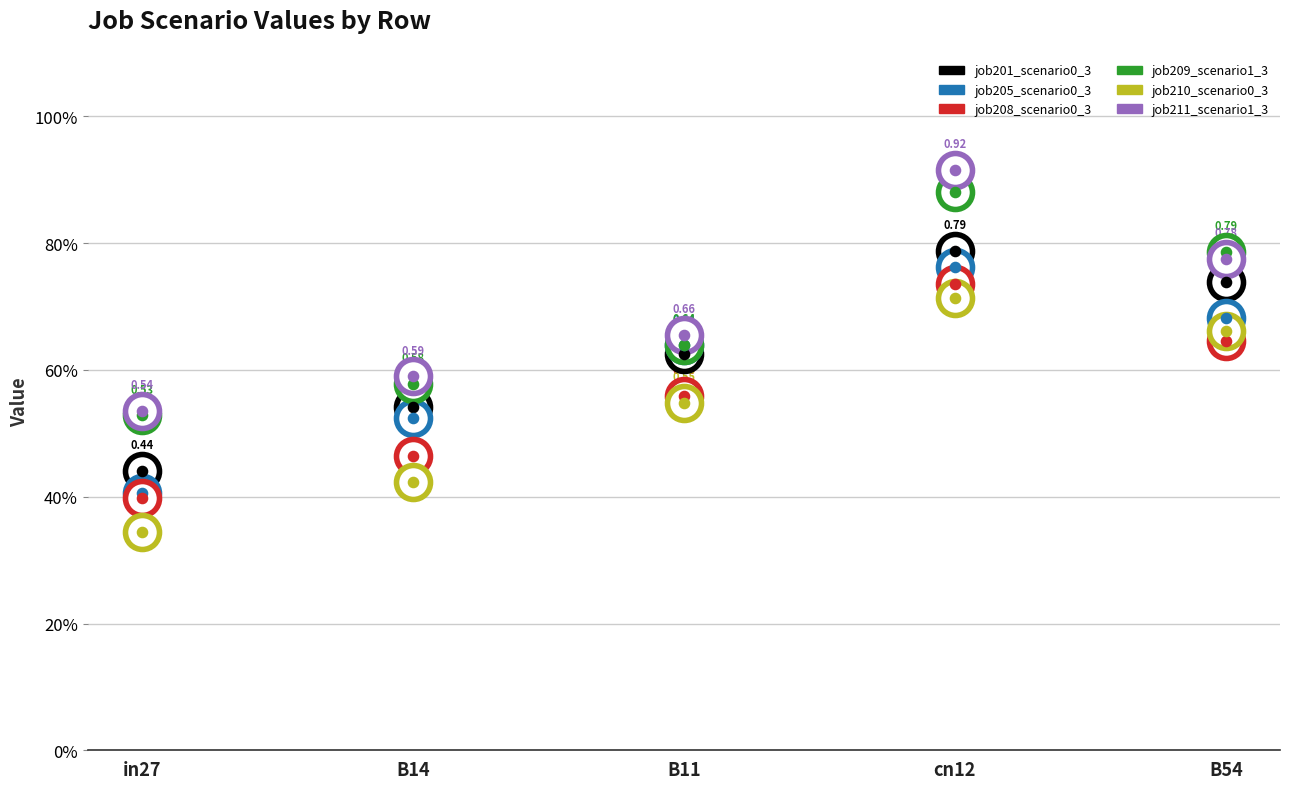

Which series has the largest Y range (max minus min)?

job211_scenario1_376